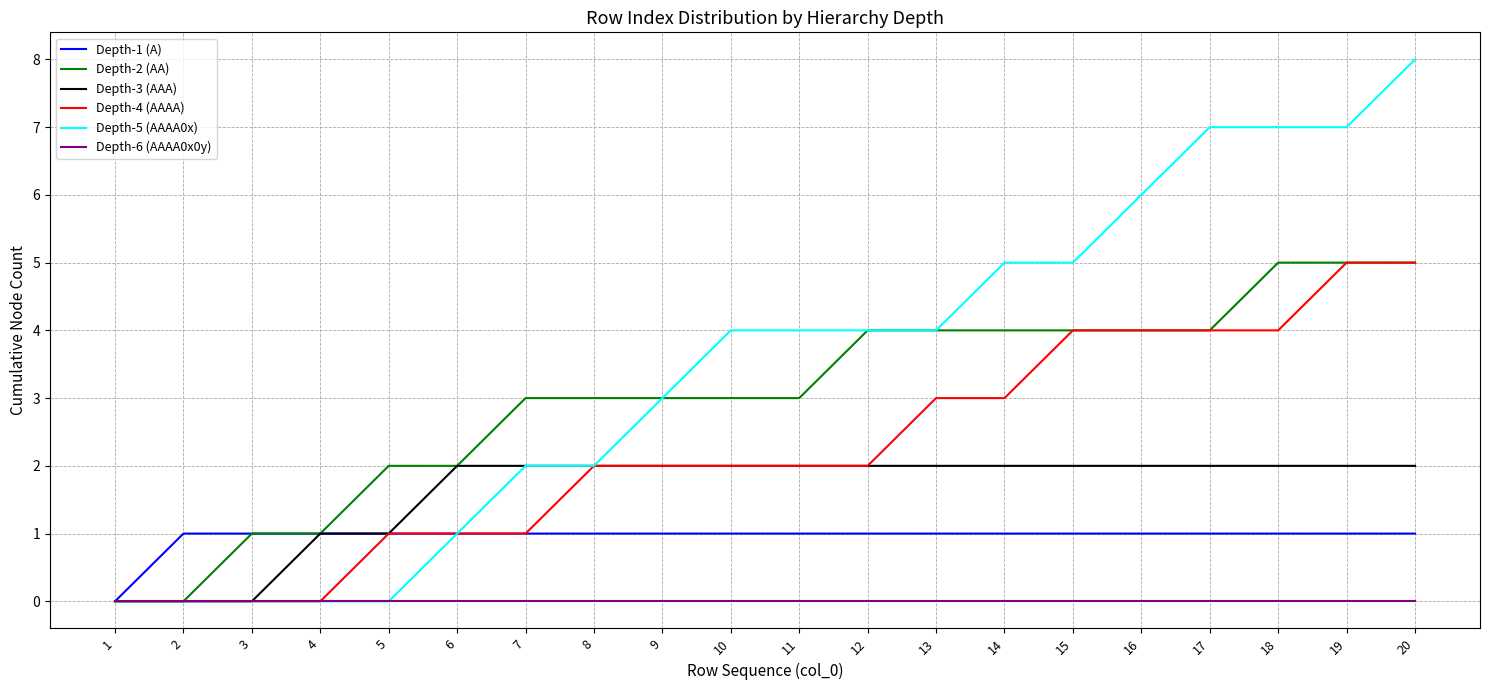

What is the sum of the Depth-4 (AAAA) values at 15 and 2?

4